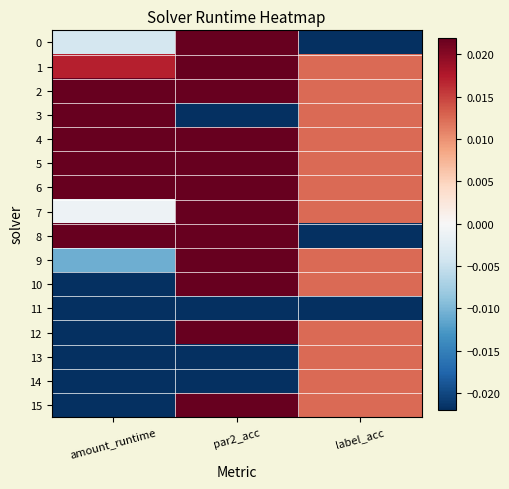

At which category does the chart reach its peak across all series?

amount_runtime